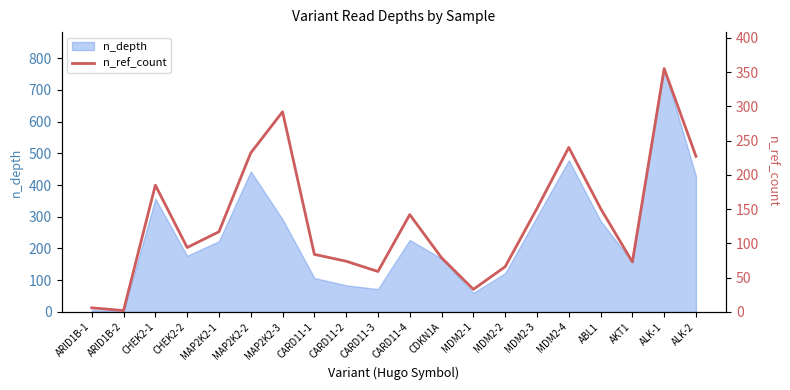

What position from the right is MAP2K2-1?

16